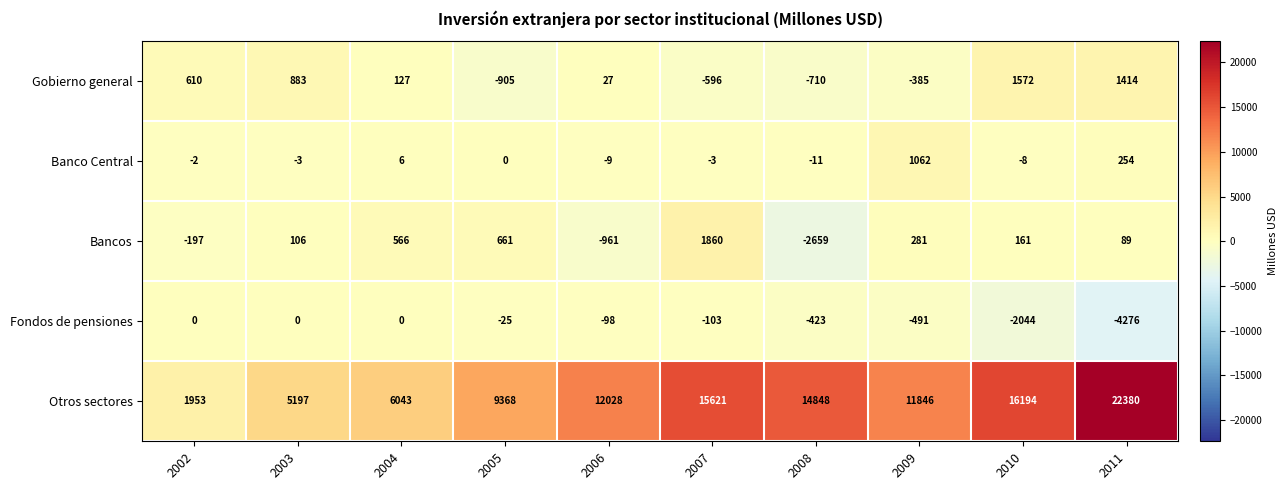

What is the difference between the highest and lowest values at 2005?

10273